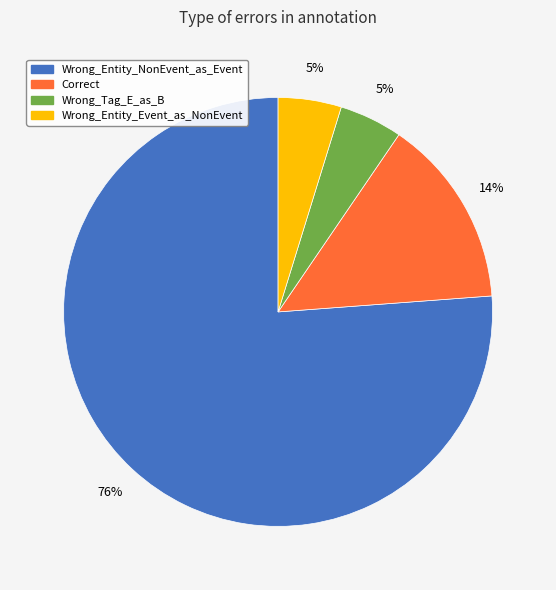

To the nearest percent, what percentage of the pie is Wrong_Entity_Event_as_NonEvent?

5%